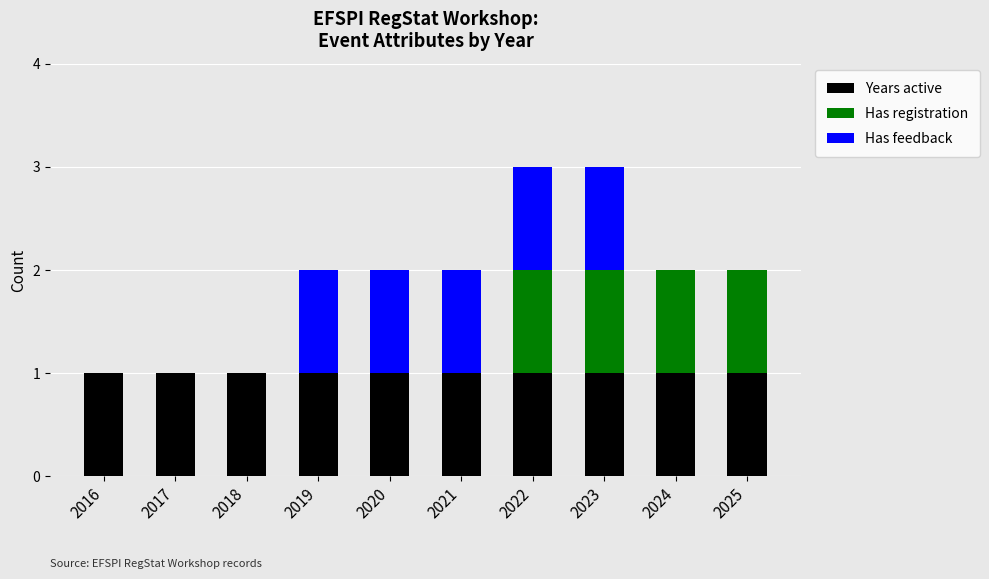

True or false: Years active has a value of 2 at 2016.

False